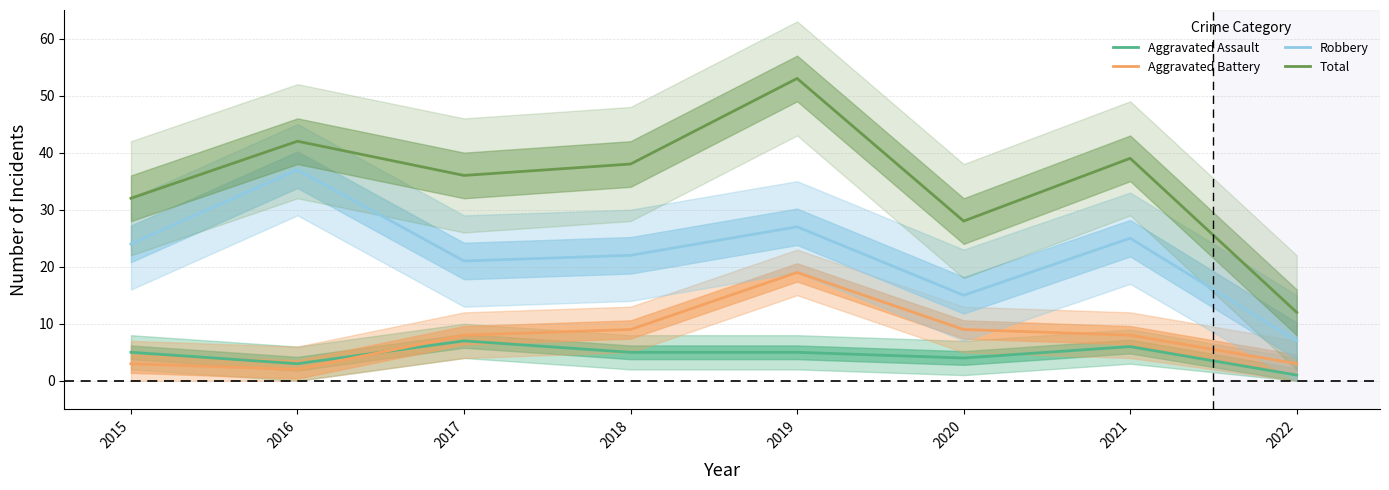

Reading right to left, transcribe all the data shown in this chart.

Aggravated Assault: 1	6	4	5	5	7	3	5
Aggravated Battery: 3	8	9	19	9	8	2	3
Robbery: 7	25	15	27	22	21	37	24
Total: 12	39	28	53	38	36	42	32